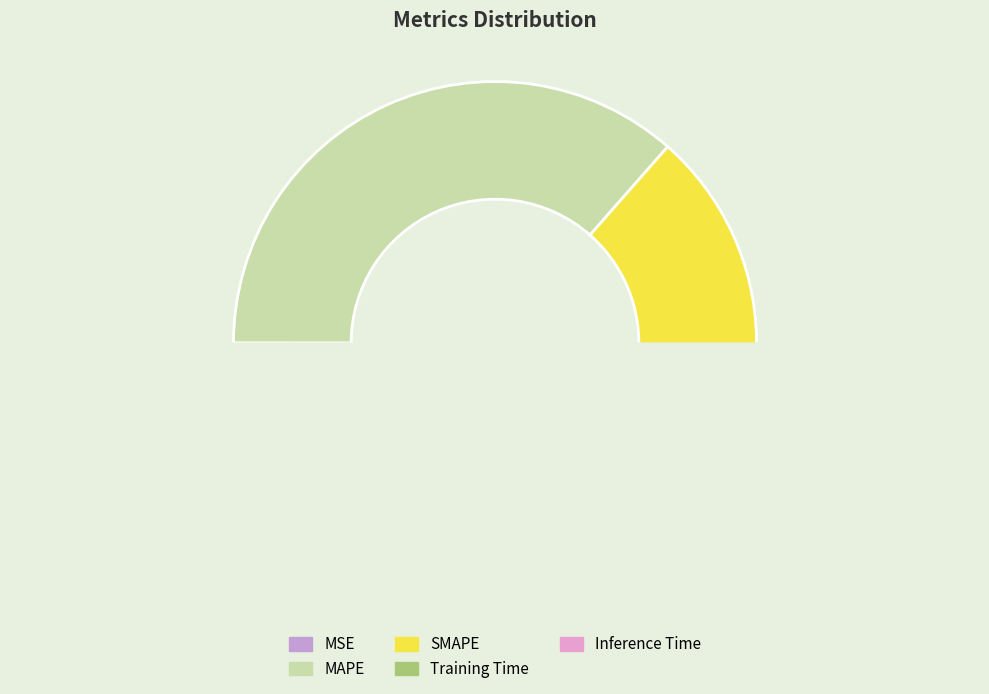

True or false: Inference Time accounts for 1% of the total.

False